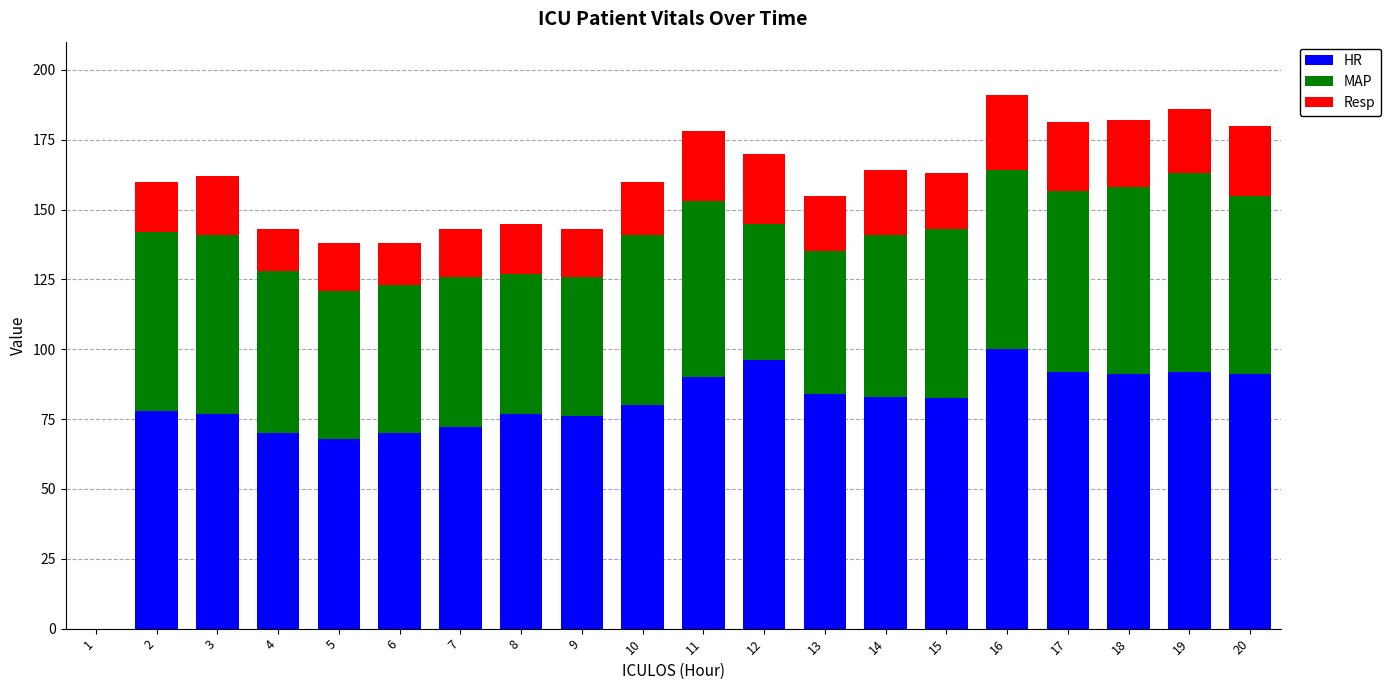

The HR series shows 90.0 at 11. True or false?

True